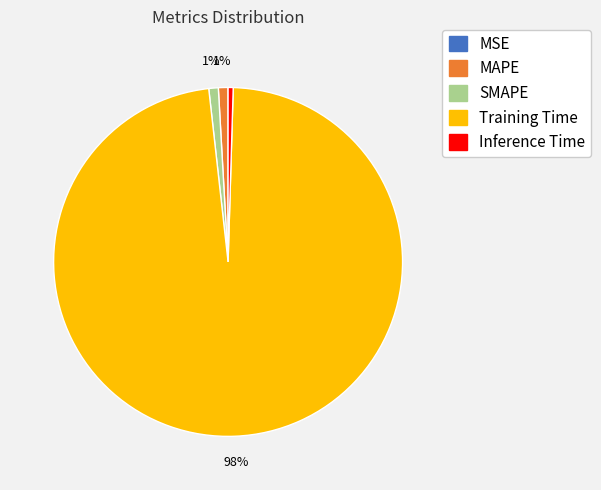

Is the sum of Inference Time and Training Time greater than half?

Yes